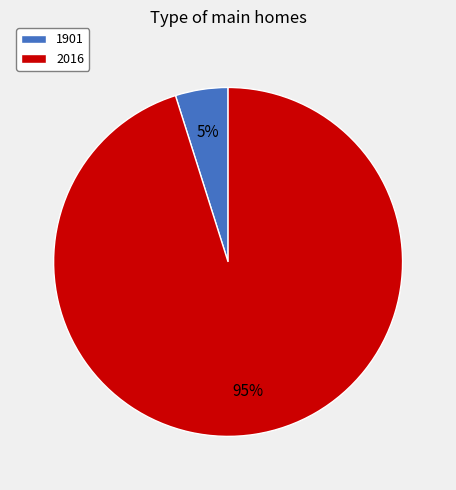

How many slices are in this pie chart?

2